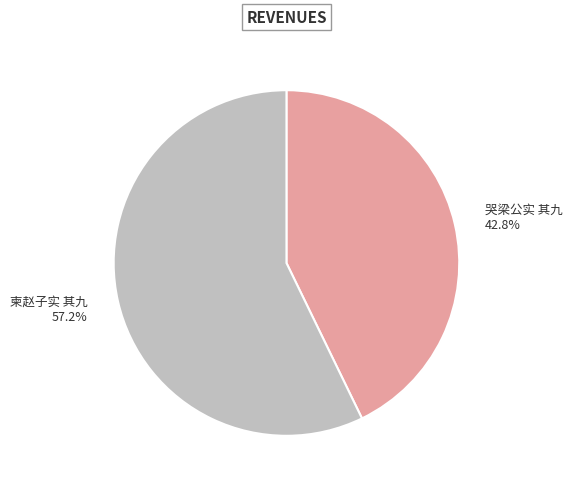

What is the largest slice in the pie chart?

柬赵子实 其九